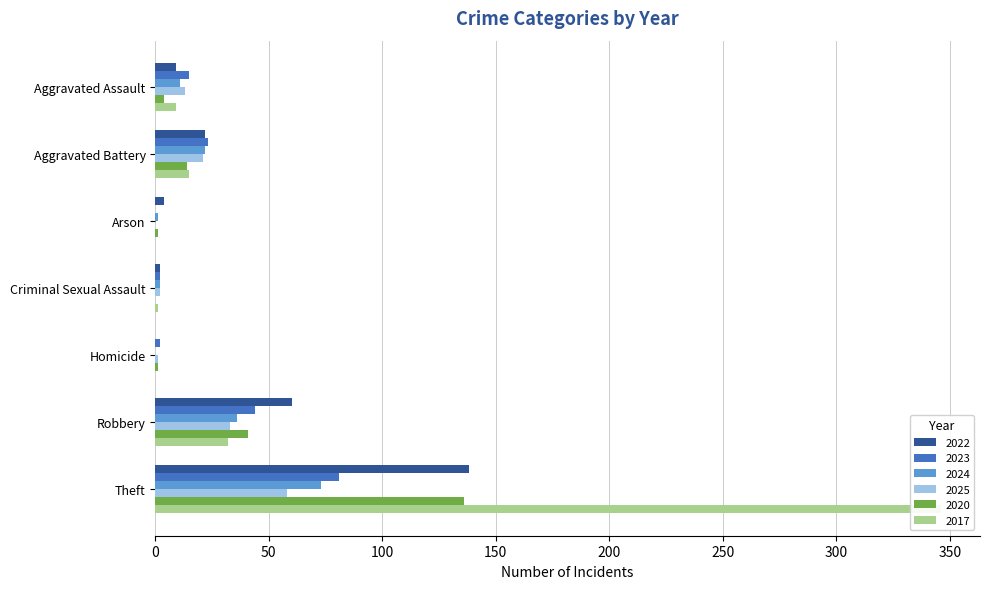

How many data points does each series have?

7